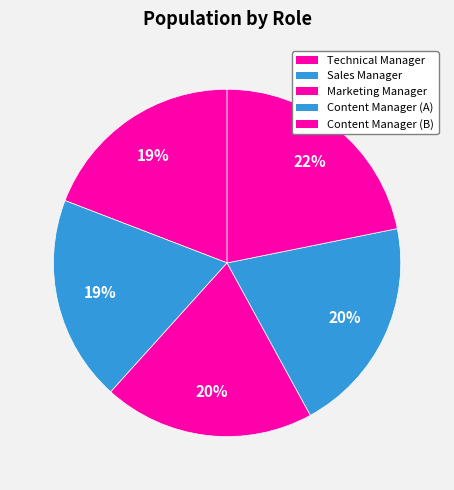

To the nearest percent, what is the average slice percentage?

20%